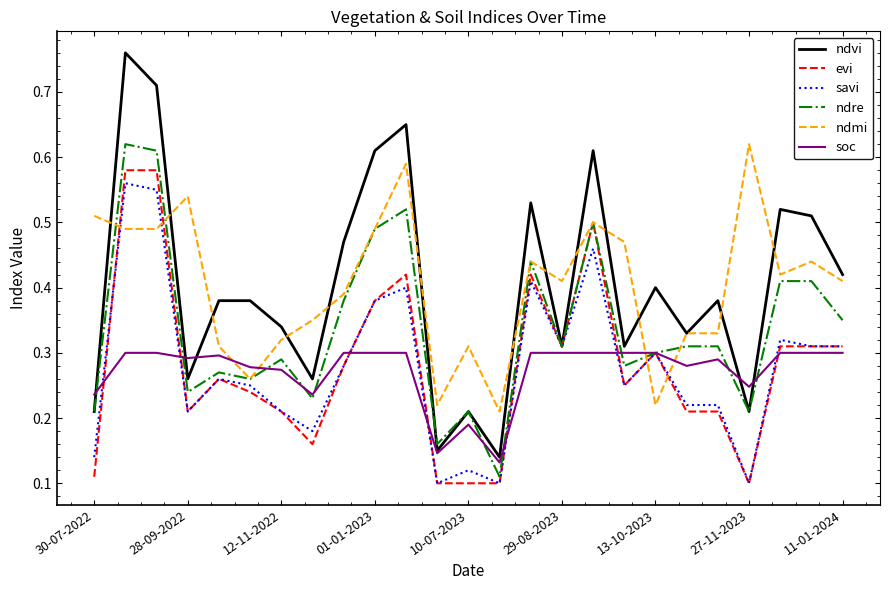

After their last crossing, which series has the higher values: ndmi or savi?

ndmi